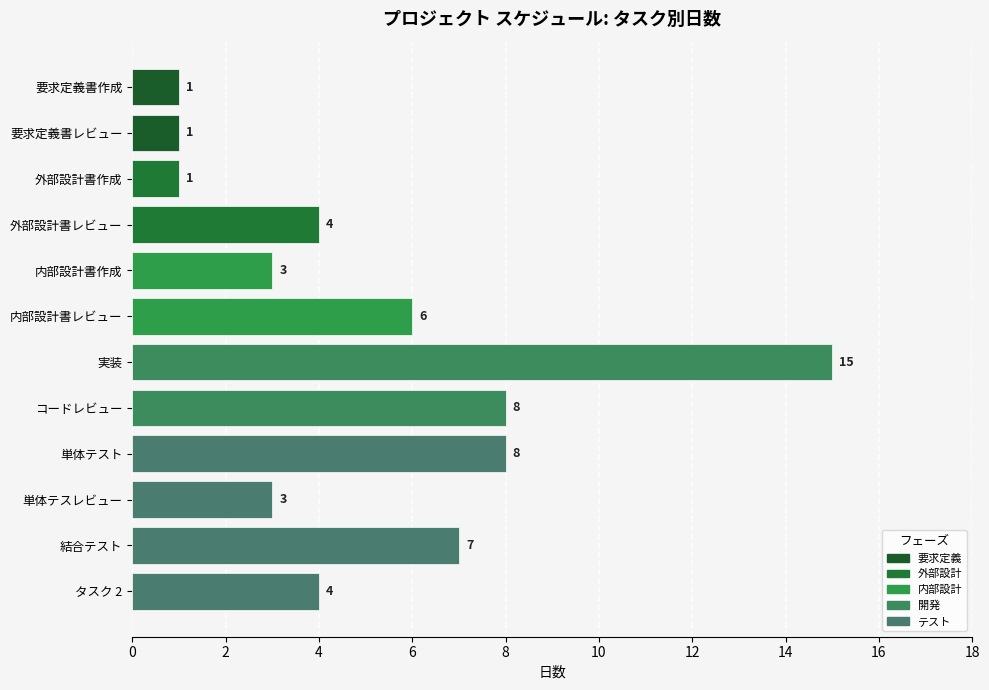

How many categories are shown in the chart?

12